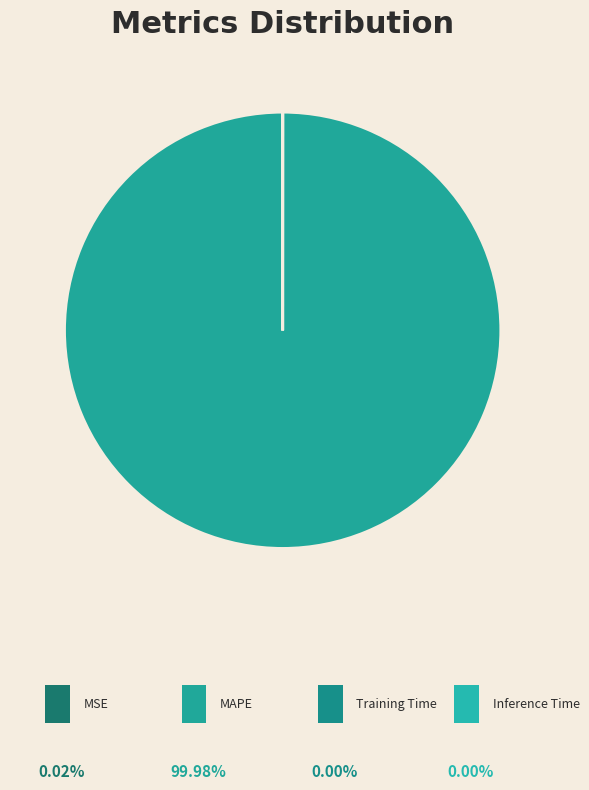

Which slice is the smallest?

Inference Time